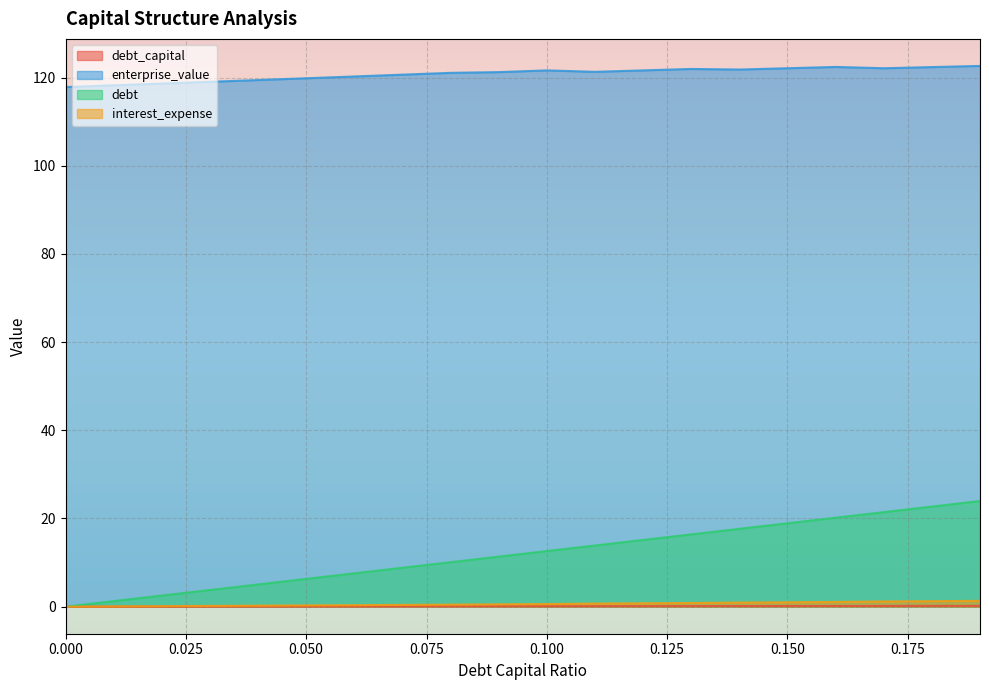

At which label does enterprise_value first exceed 121?

0.08